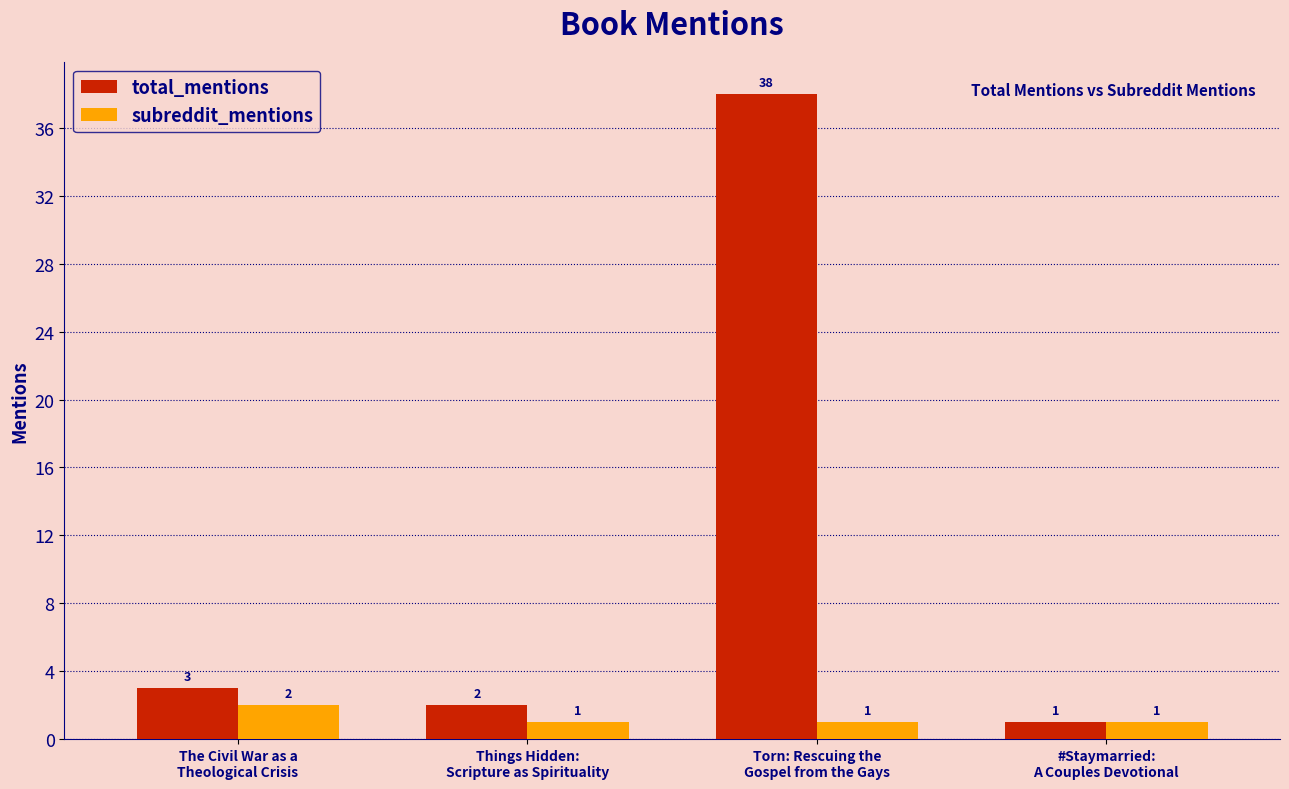

Count the subreddit_mentions values in the range 1 to 2.

4